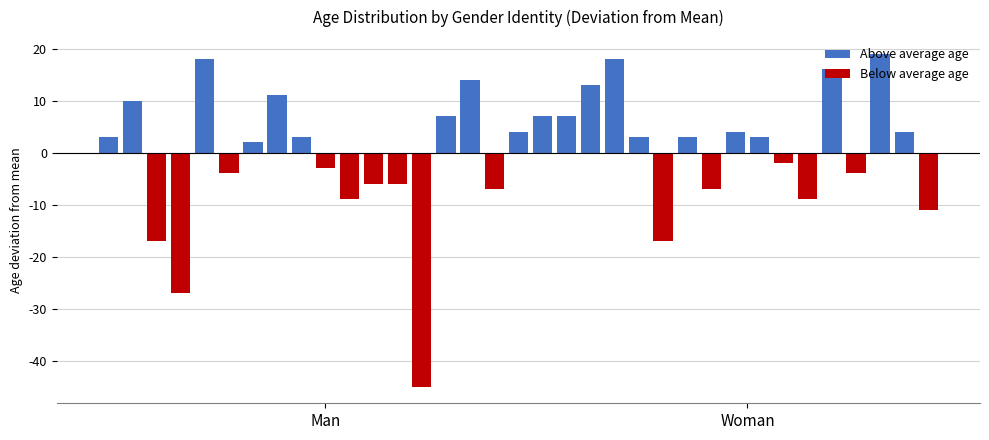

Are the bars grouped side by side (vs. stacked)?

Yes